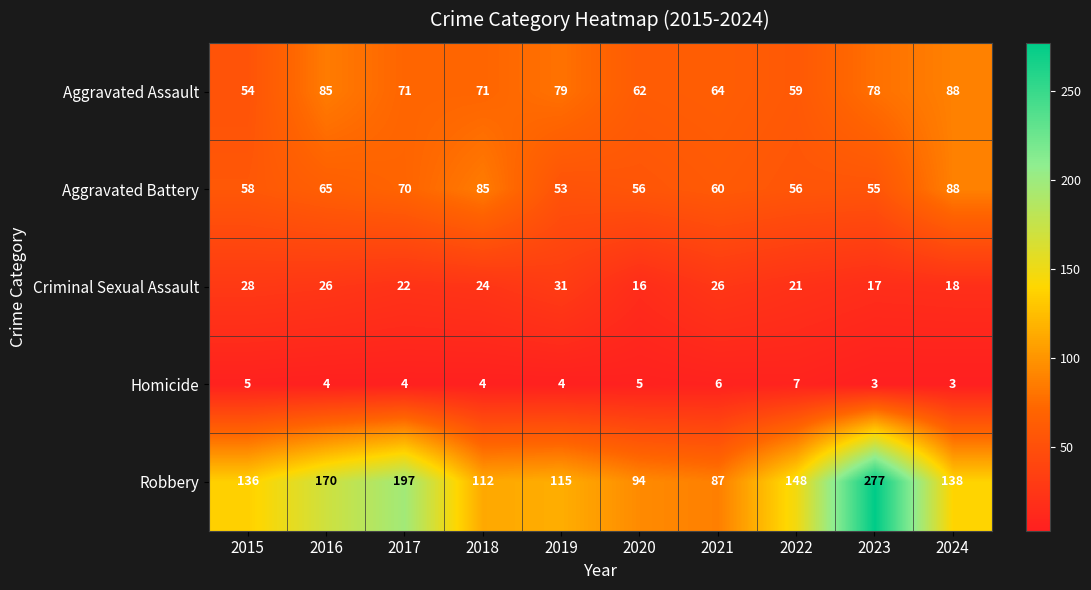

At which label does Homicide first exceed 4?

2015